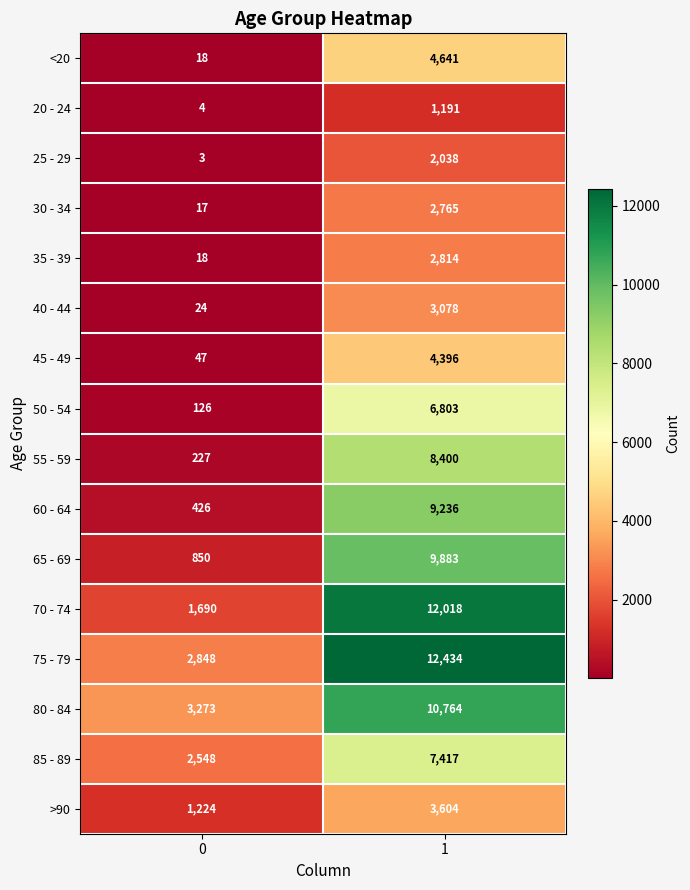

What is the approximate value of 50 - 54 at 1, to the nearest 100?

6800